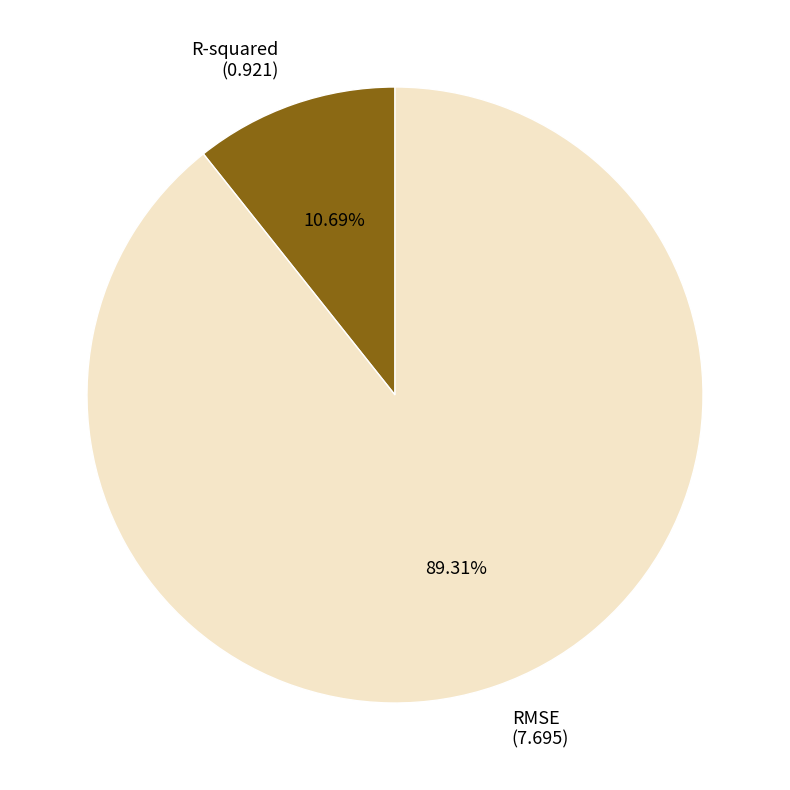

Does any single category account for the majority?

Yes